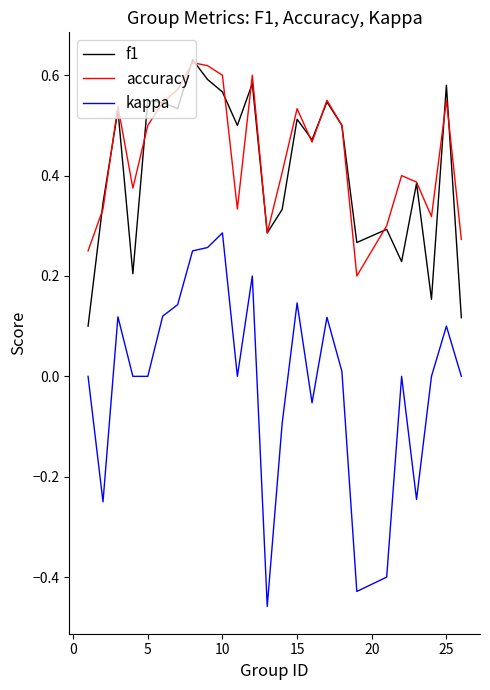

How many interior local valleys does the accuracy series have?

6